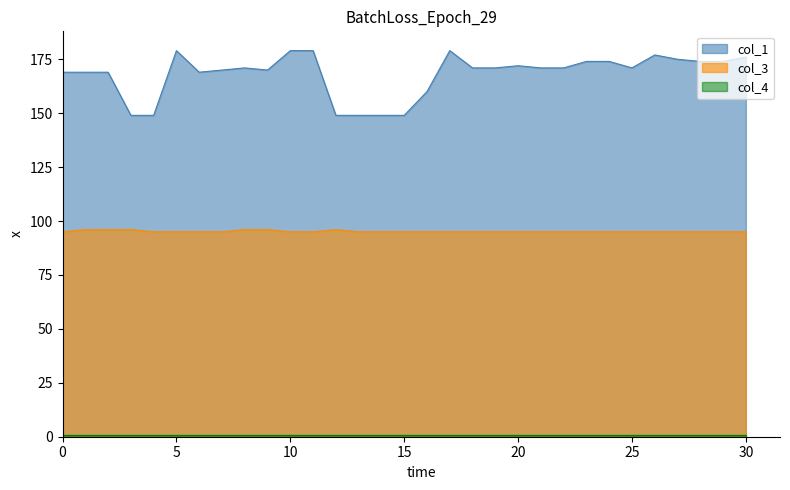

Which series has the largest total across all categories?

col_1